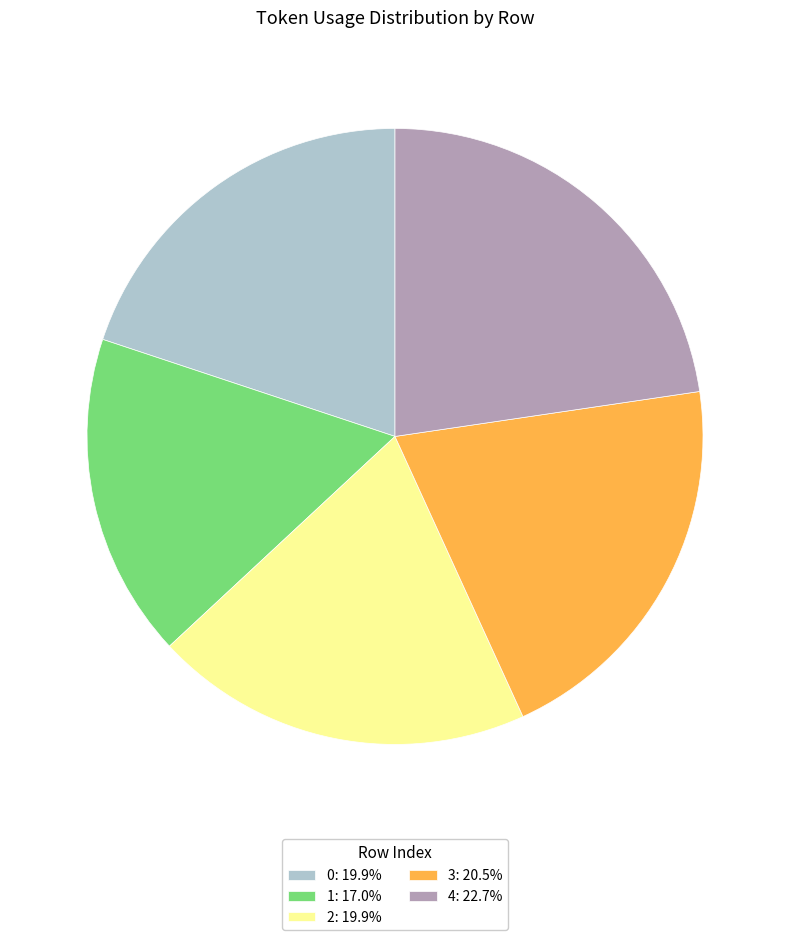

Is the sum of 4: 22.7% and 1: 17.0% greater than half?

No